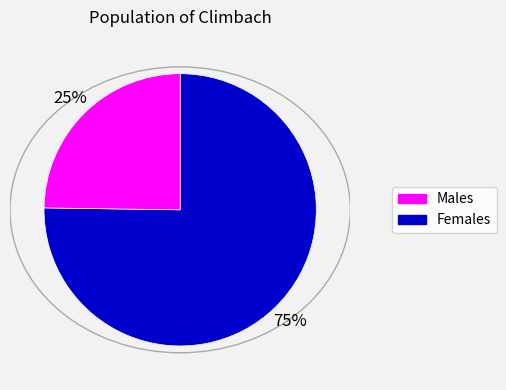

To the nearest percent, what is the average slice percentage?

50%